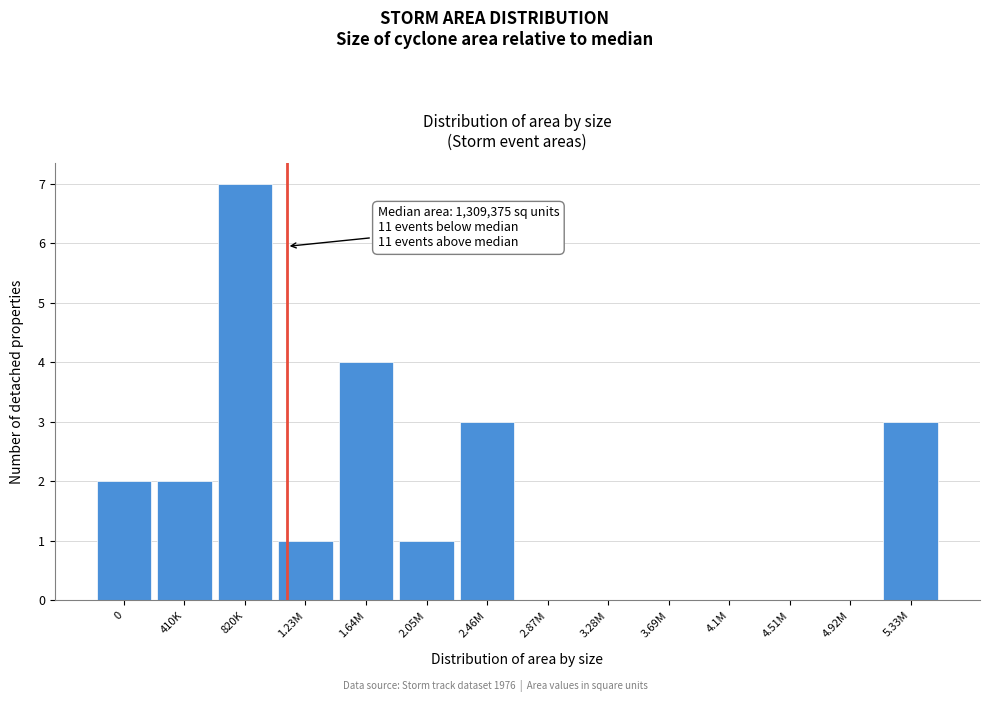

Reading left to right, list all the values displayed in this chart.

0=2	410K=2	820K=7	1.23M=1	1.64M=4	2.05M=1	2.46M=3	2.87M=0	3.28M=0	3.69M=0	4.1M=0	4.51M=0	4.92M=0	5.33M=3